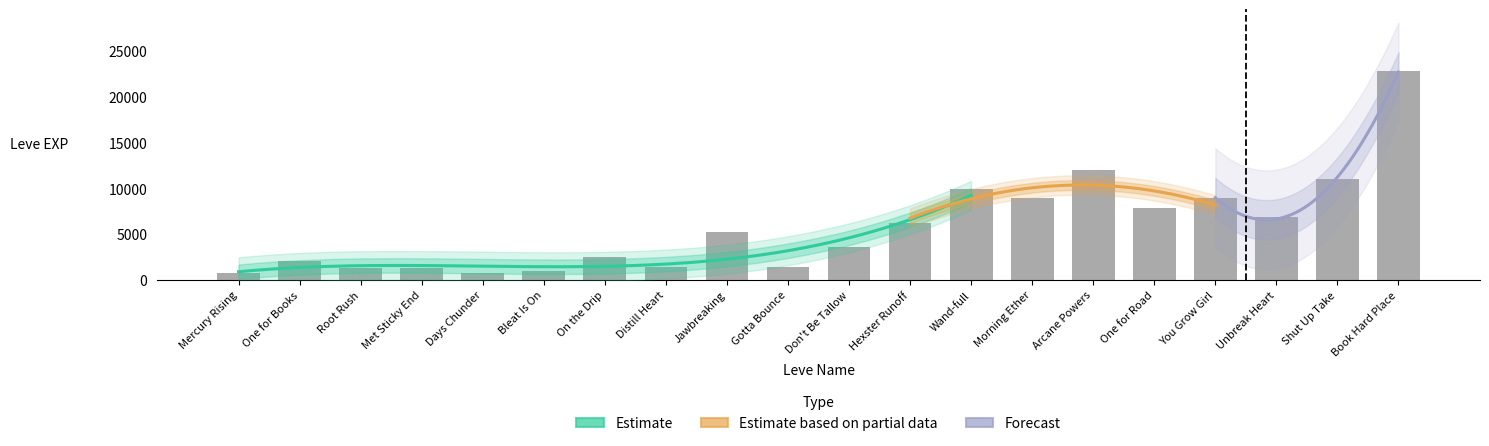

Reading left to right, what are all the values shown in this chart?

800	2040	1330	1330	800	980	2490	1420	5220	1420	3600	6280	9990	8930	12030	7880	8930	6880	11040	22790